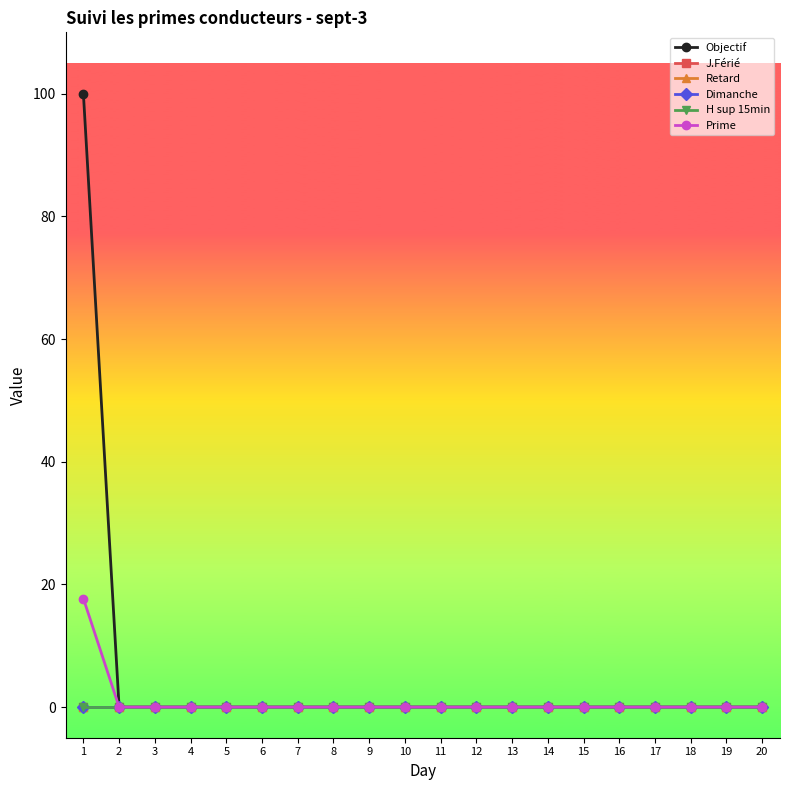

Is the value of Prime at 1 greater than the value of Objectif at 2?

Yes